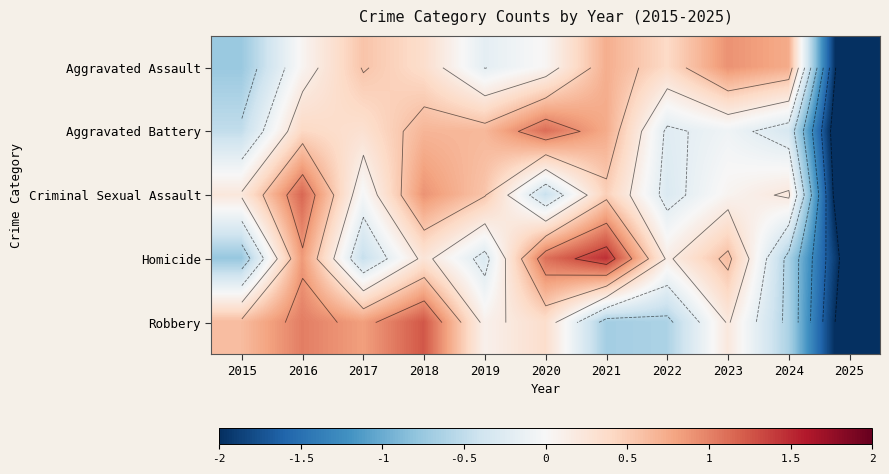

Between 2021 and 2025, which is larger?

2021